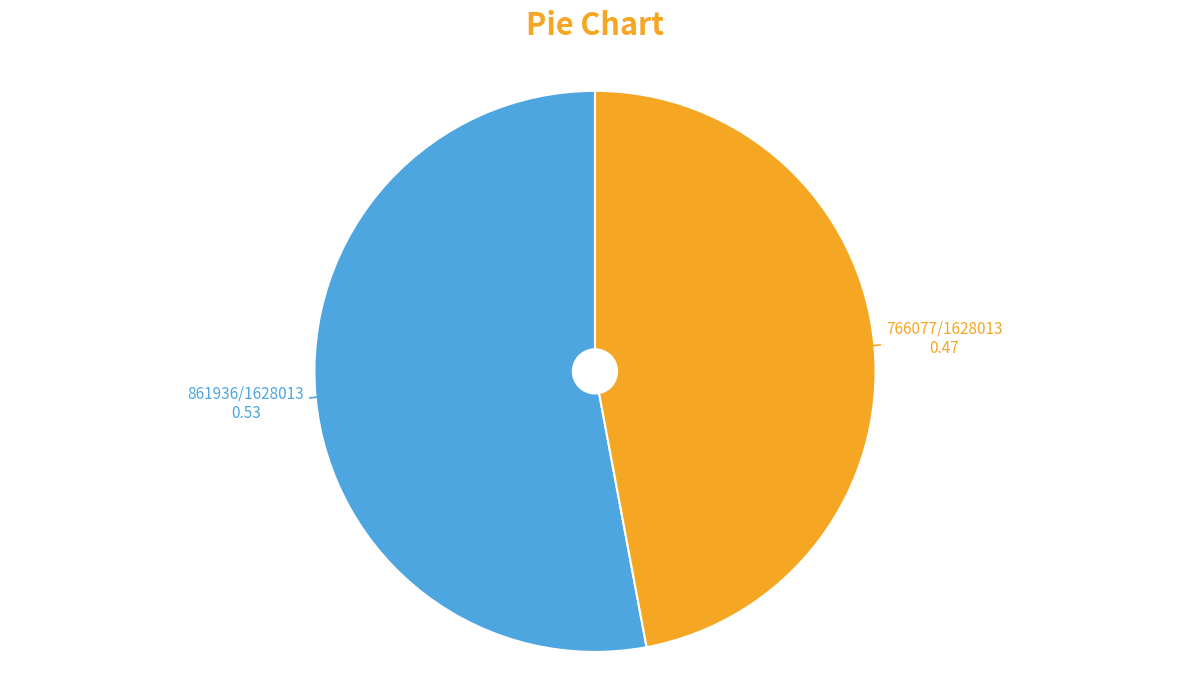

How many segments does this pie chart have?

2